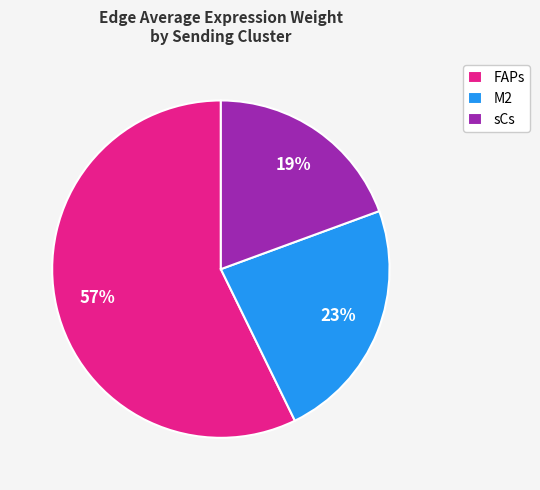

Which slice is the largest?

FAPs